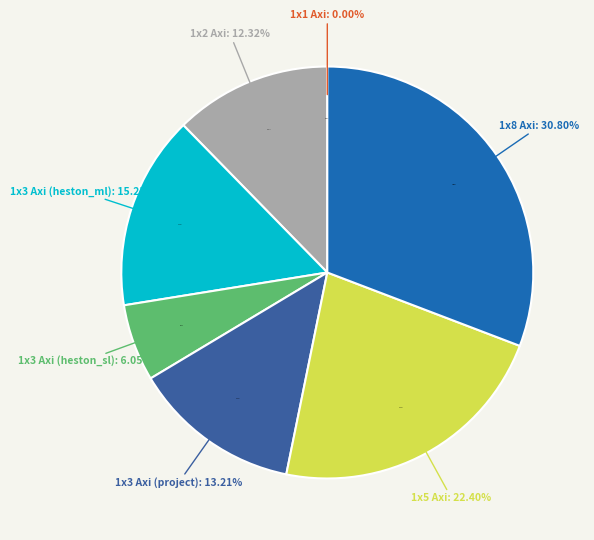

Between 1x3 Axi (heston_sl) and 1x3 Axi (heston_ml), which is larger?

1x3 Axi (heston_ml)